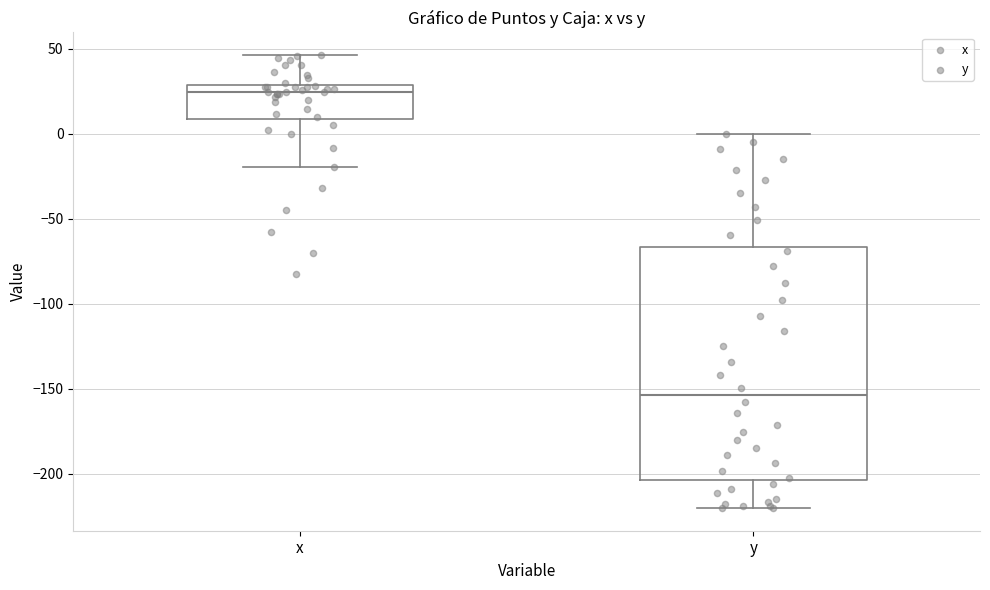

Comparing the boxes themselves (not the whiskers), which one is the tallest?

y